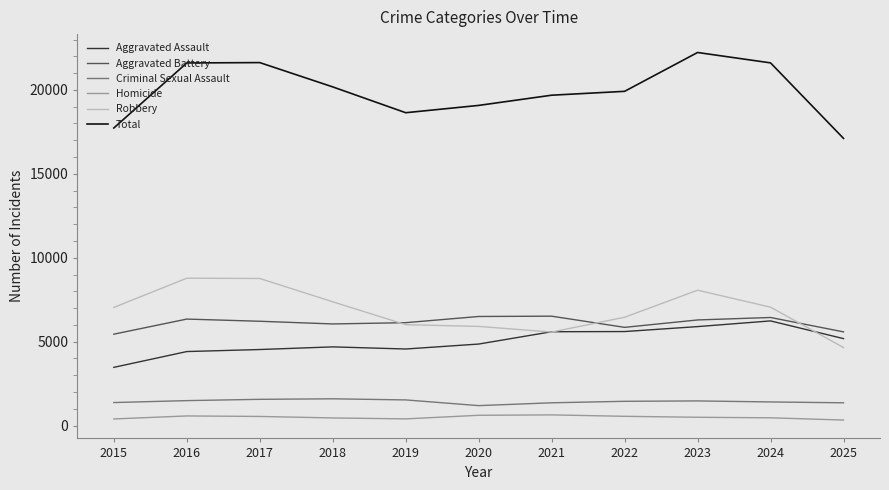

True or false: Total and Robbery cross at least once.

False